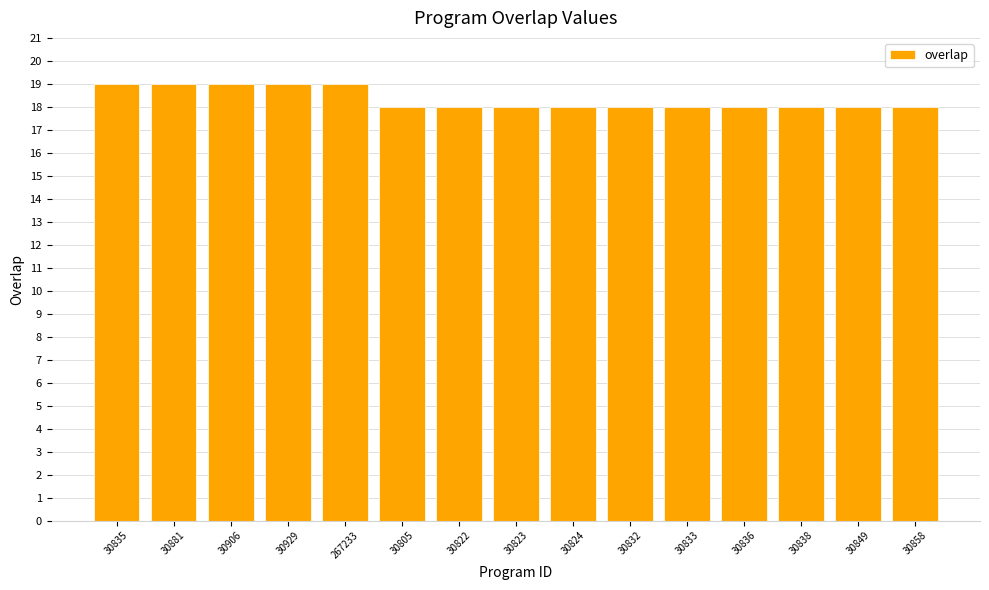

What is the value of the 2nd bar from the left?

19